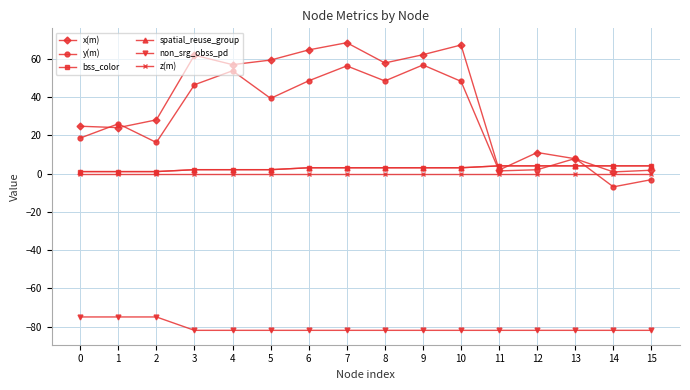

What is the difference between the spatial_reuse_group values at 6 and 13?

1.0